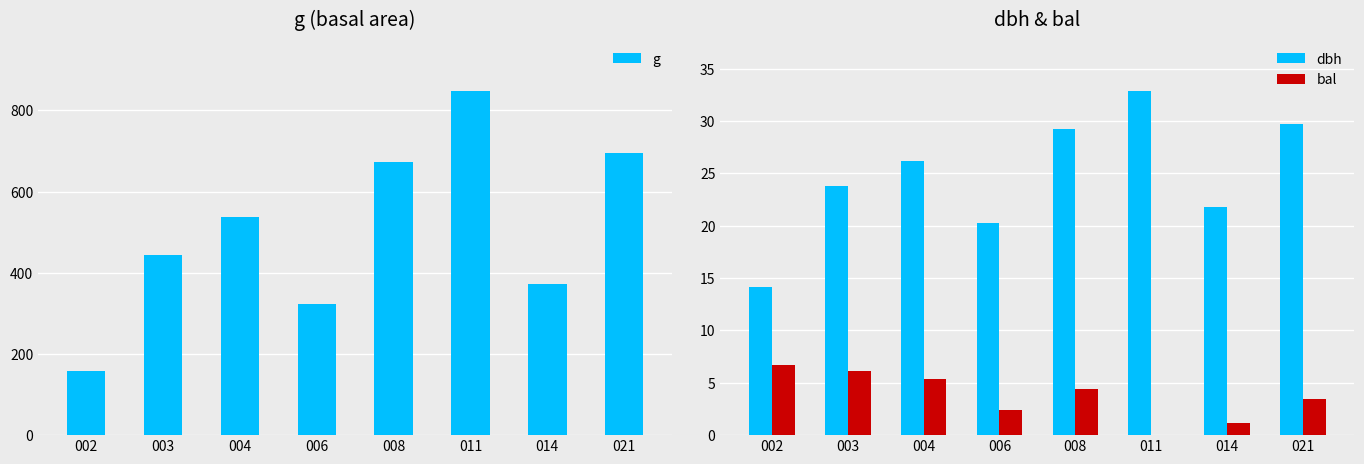

What is the difference between the bal values at 002 and 021?

3.3